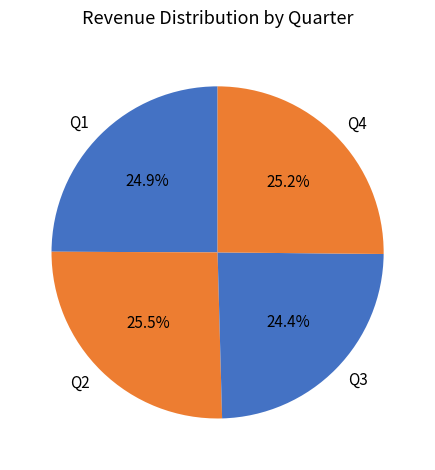

Which slice is the smallest?

Q3